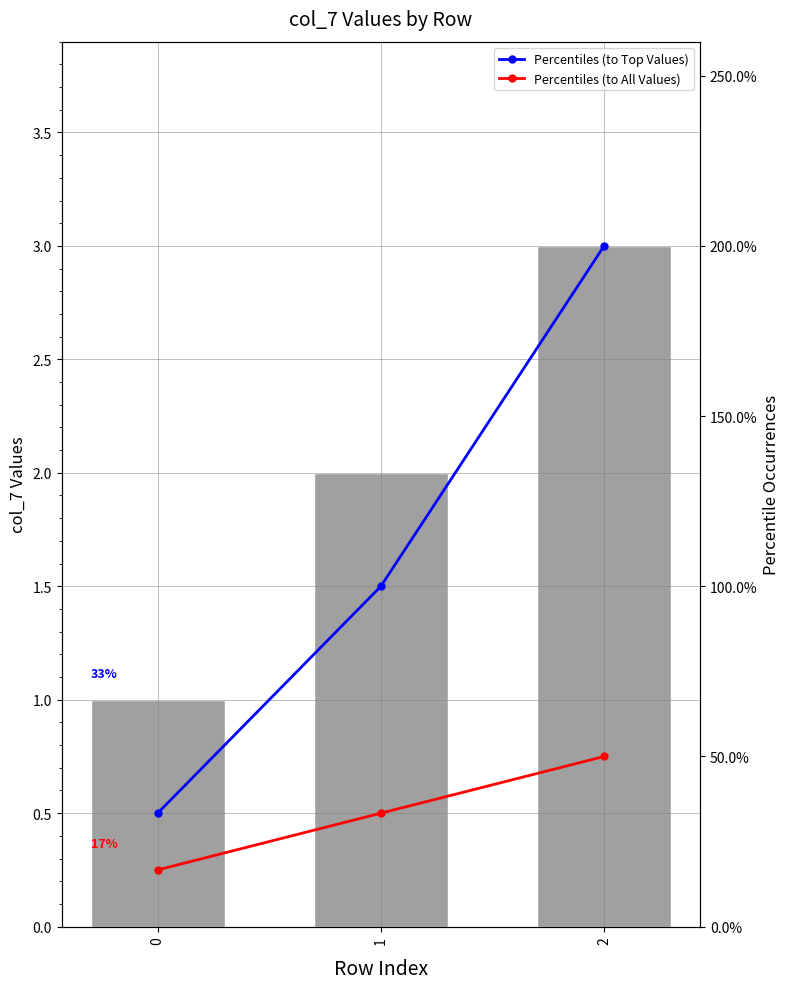

How many groups of bars are there?

3